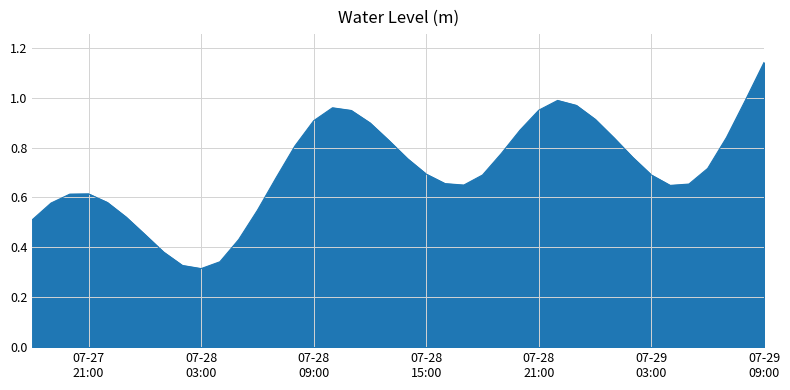

Where is the first local minimum?

07-28
03:00